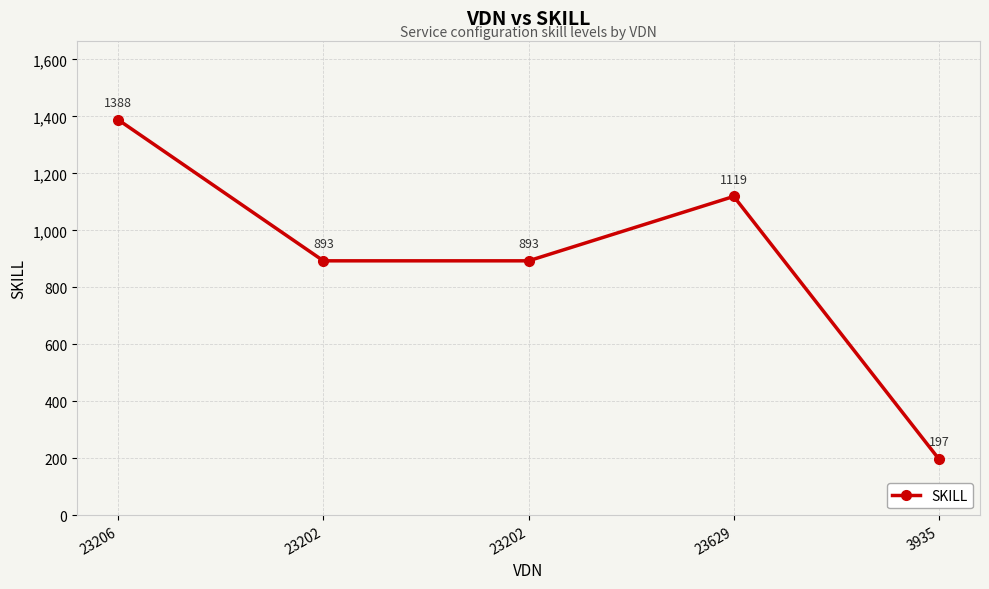

How many lines are shown in the chart?

1